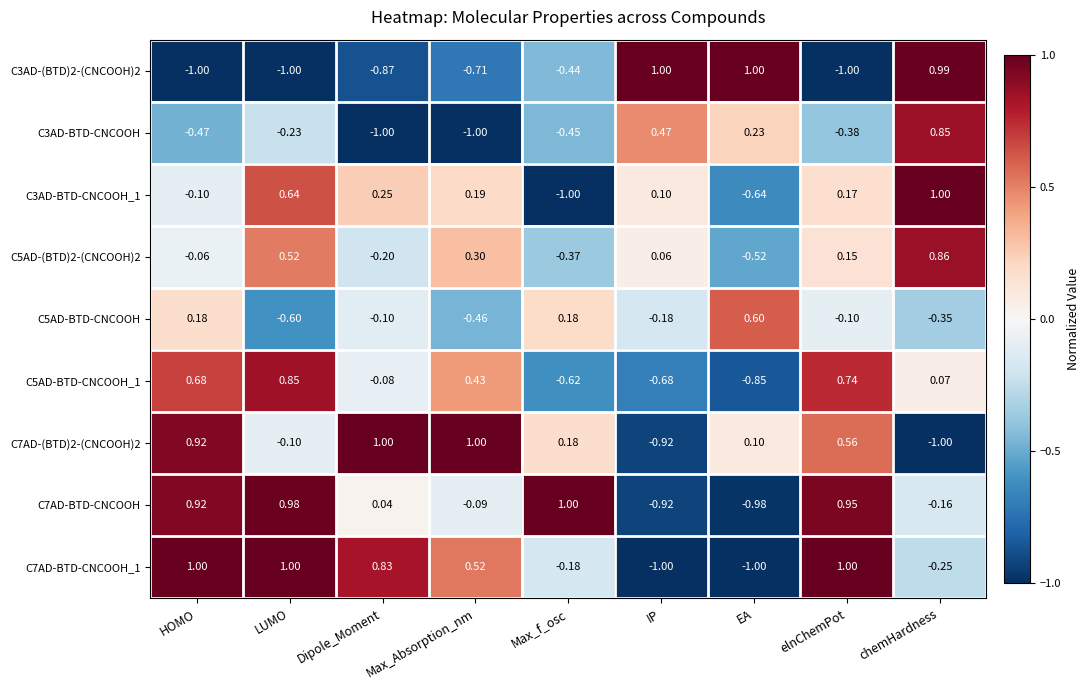

Which category has the lowest value in the C5AD-(BTD)2-(CNCOOH)2 series?

EA